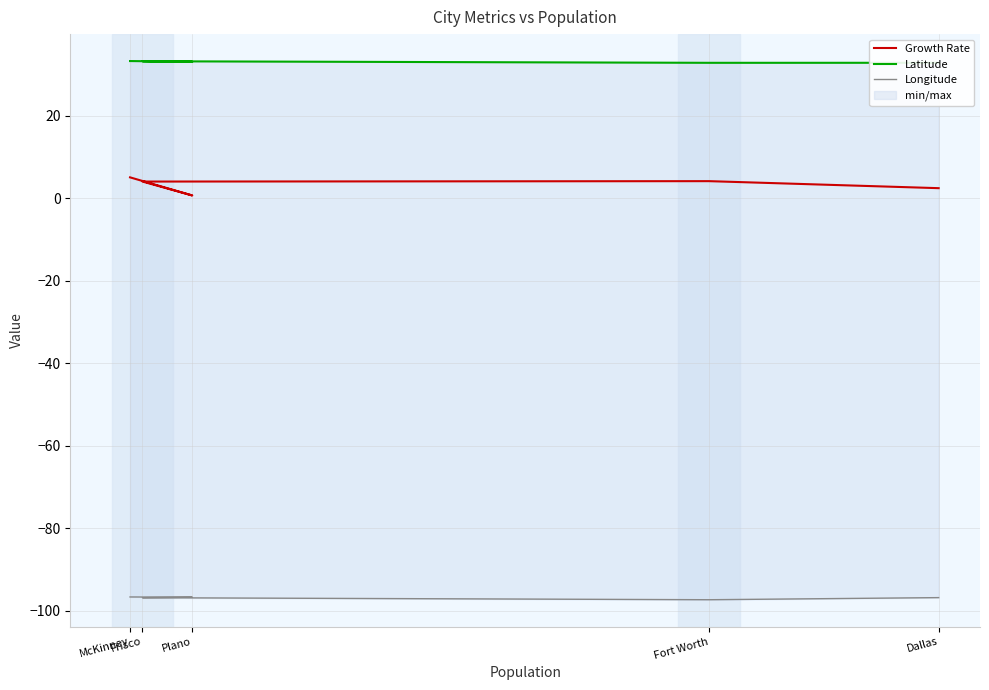

Reading right to left, extract all data points from this chart.

Growth Rate: McKinney=5.0	Plano=0.6	Frisco=4.0	Fort Worth=4.1	Dallas=2.4
Latitude: McKinney=33.2	Plano=33.0	Frisco=33.2	Fort Worth=32.8	Dallas=32.8
Longitude: McKinney=-96.6	Plano=-96.7	Frisco=-96.8	Fort Worth=-97.3	Dallas=-96.8